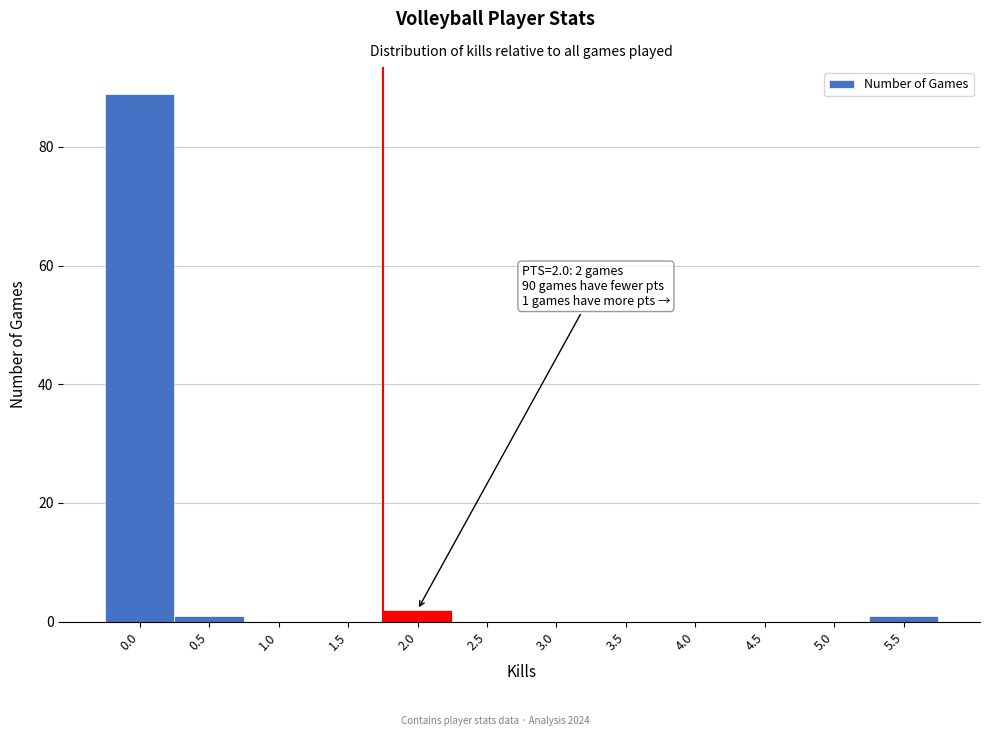

Reading left to right, transcribe all the data shown in this chart.

0.0=89	0.5=1	1.0=0	1.5=0	2.0=2	2.5=0	3.0=0	3.5=0	4.0=0	4.5=0	5.0=0	5.5=1